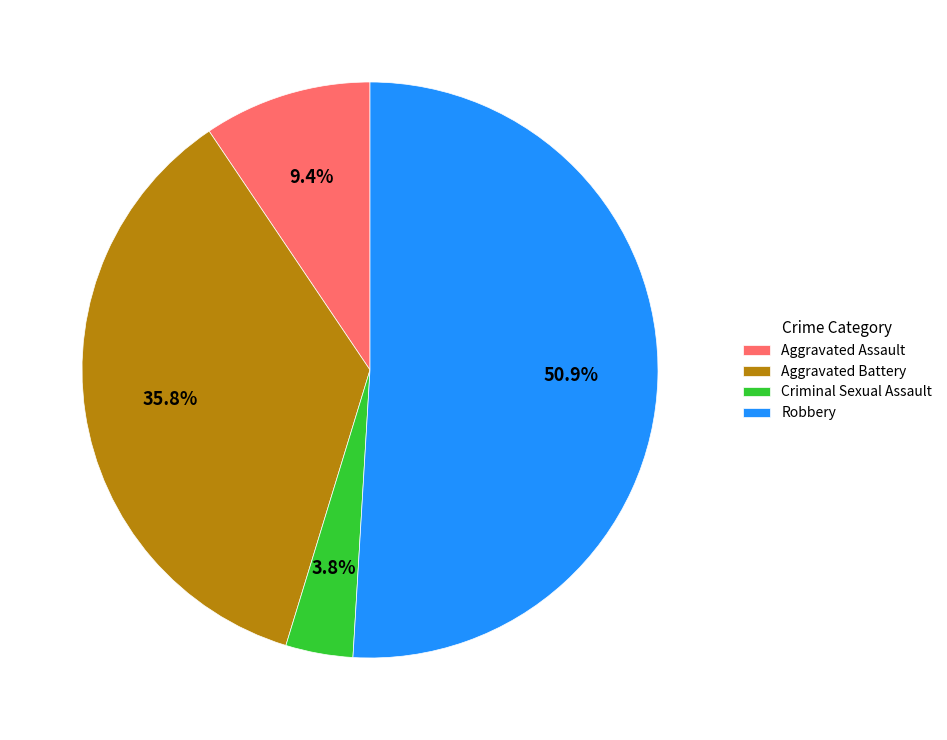

To the nearest percent, what is the difference between the Aggravated Assault and Criminal Sexual Assault slice percentages?

6%